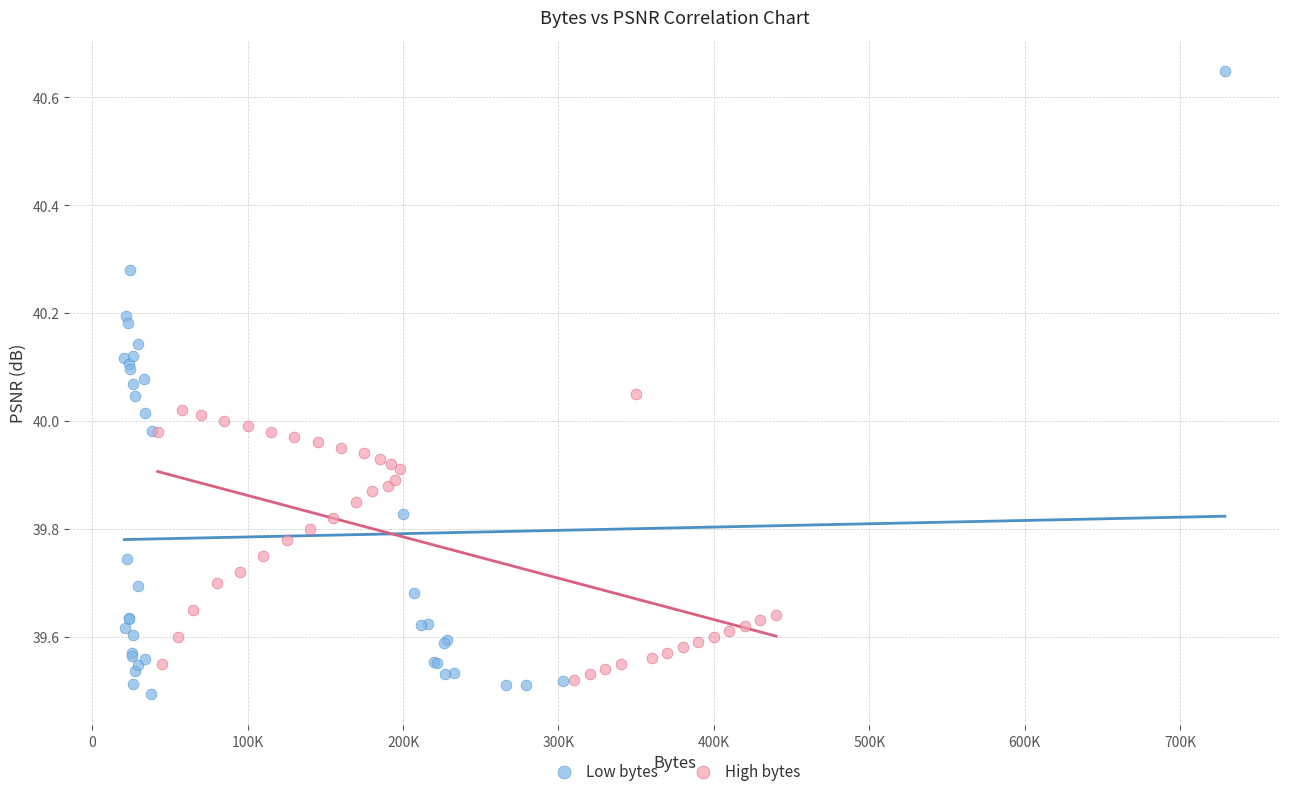

Which series reaches the minimum Y coordinate?

Low bytes